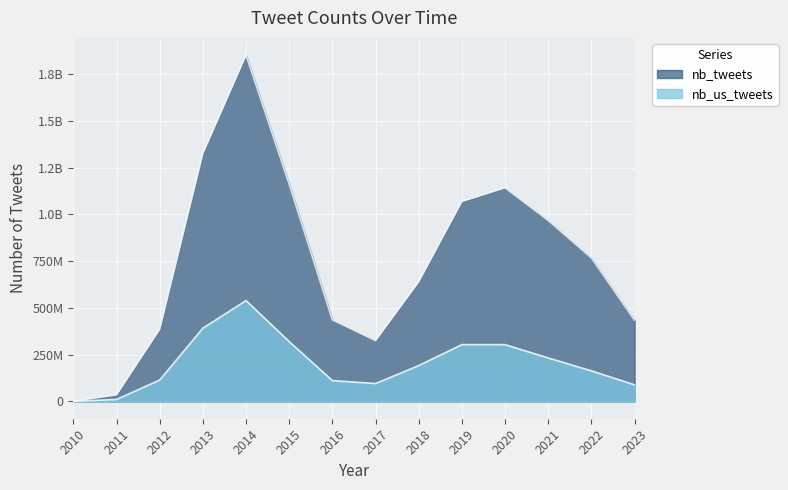

Rank the series at 2015 from highest to lowest value.

nb_tweets, nb_us_tweets